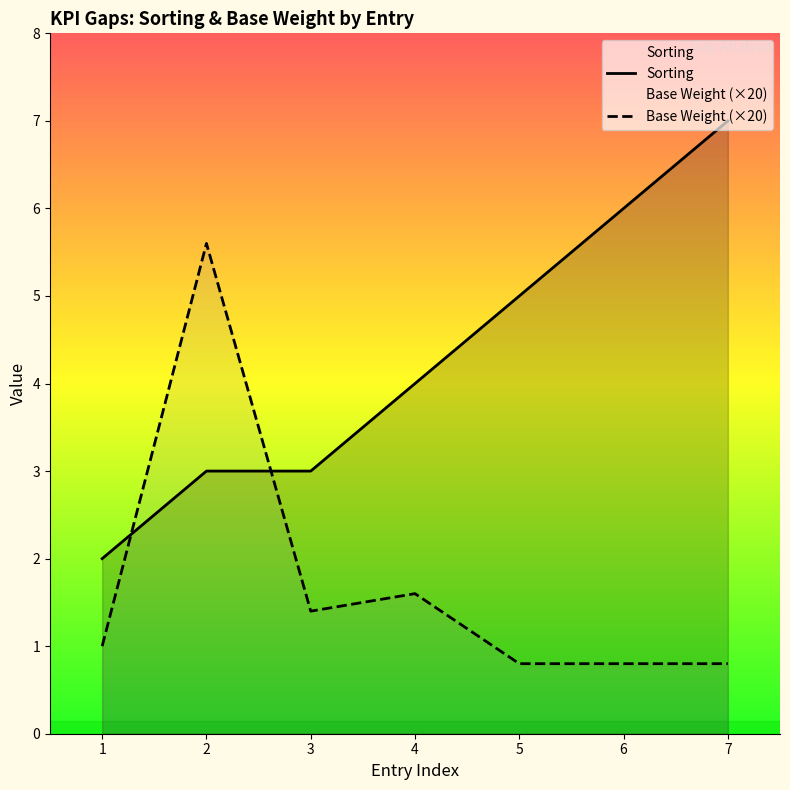

What is the difference between the second highest and minimum values in the Sorting series?

4.0